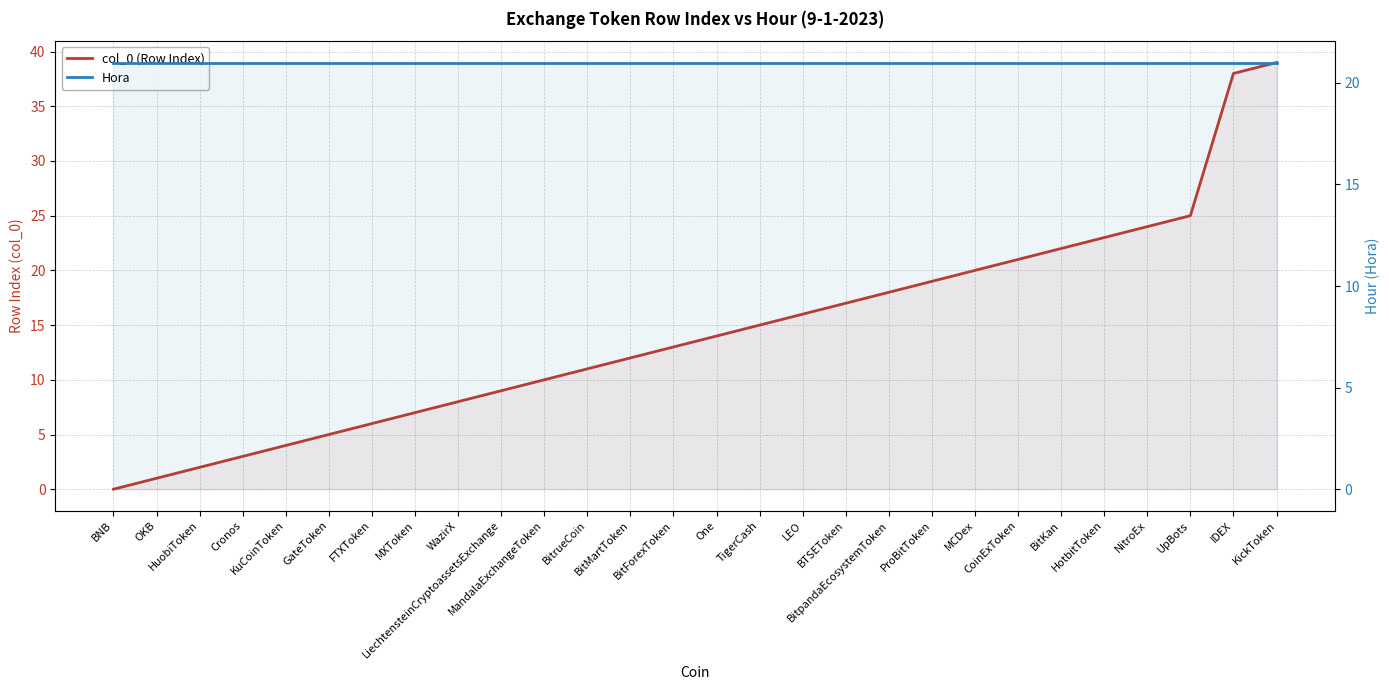

Which has a higher value, KuCoinToken or BNB?

KuCoinToken